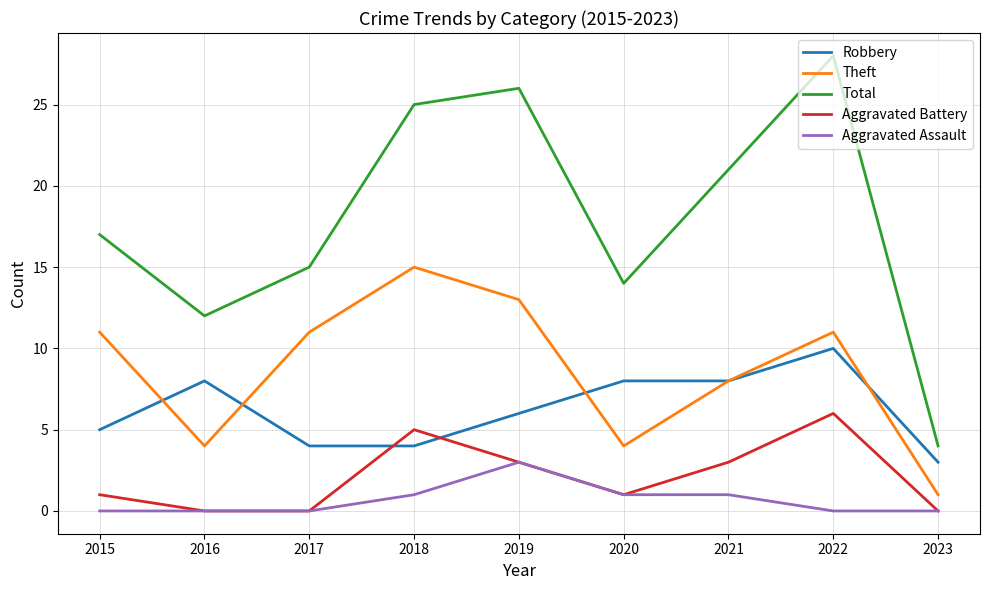

What is the total value across all series at 2023?

8